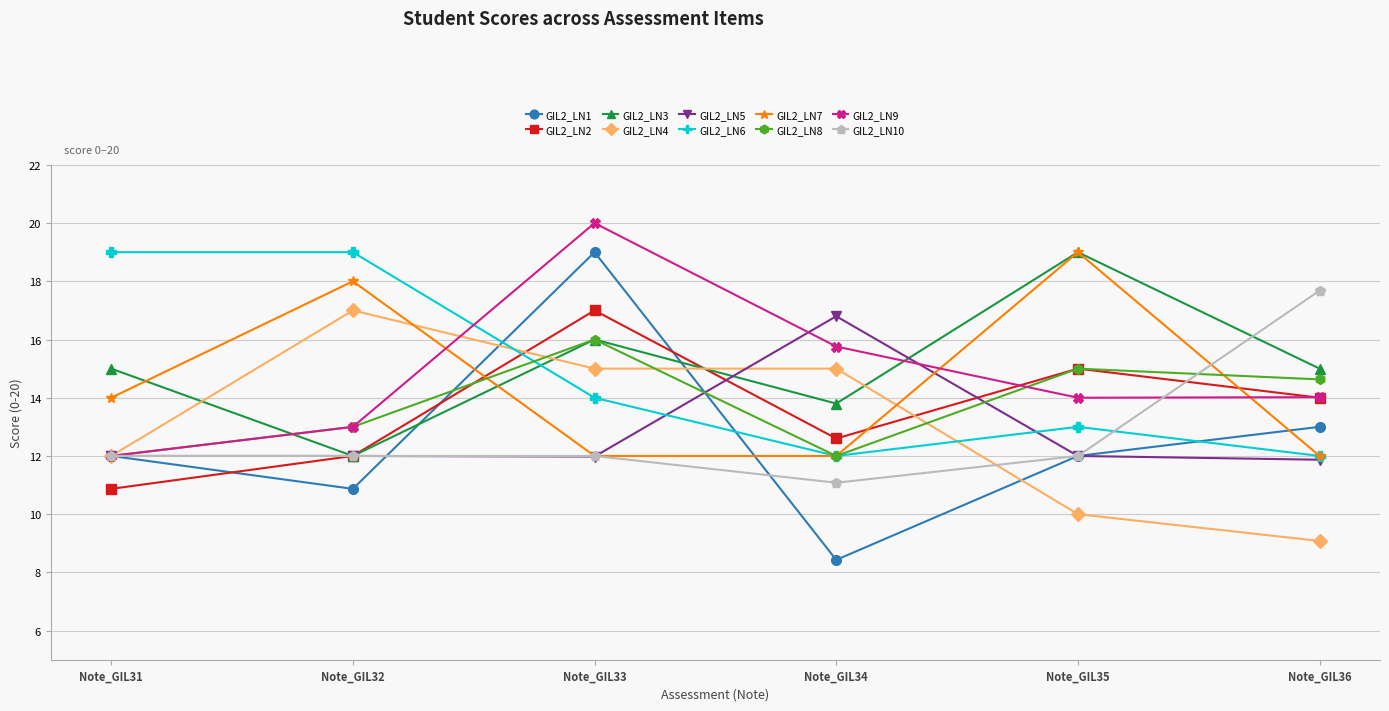

What is the value of the GIL2_LN7 point at the 5th from the left?

19.0